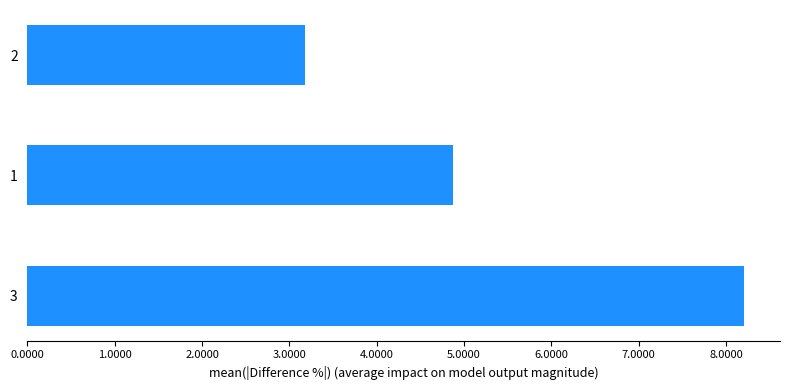

How many bars are there in total?

3